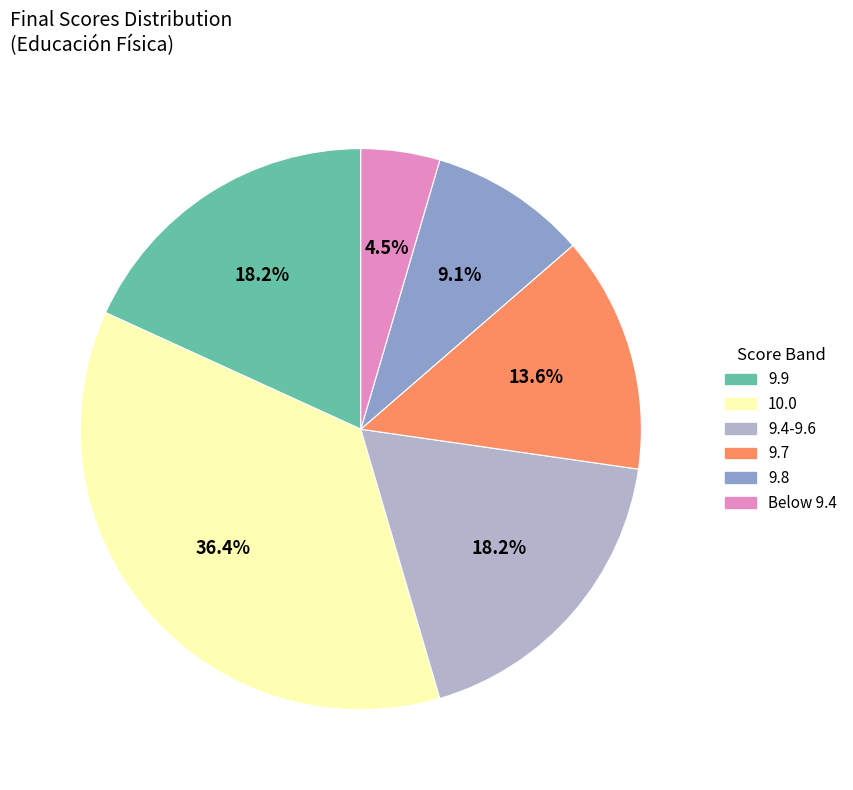

How many slices are in this pie chart?

6